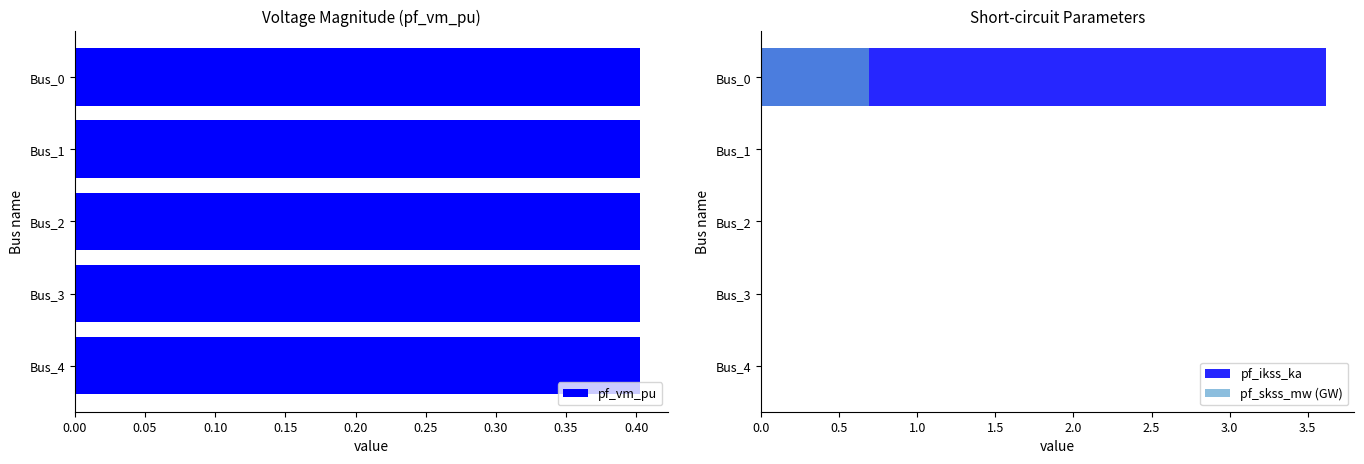

Is it true that pf_skss_mw (GW) equals 0.0 at Bus_1?

True